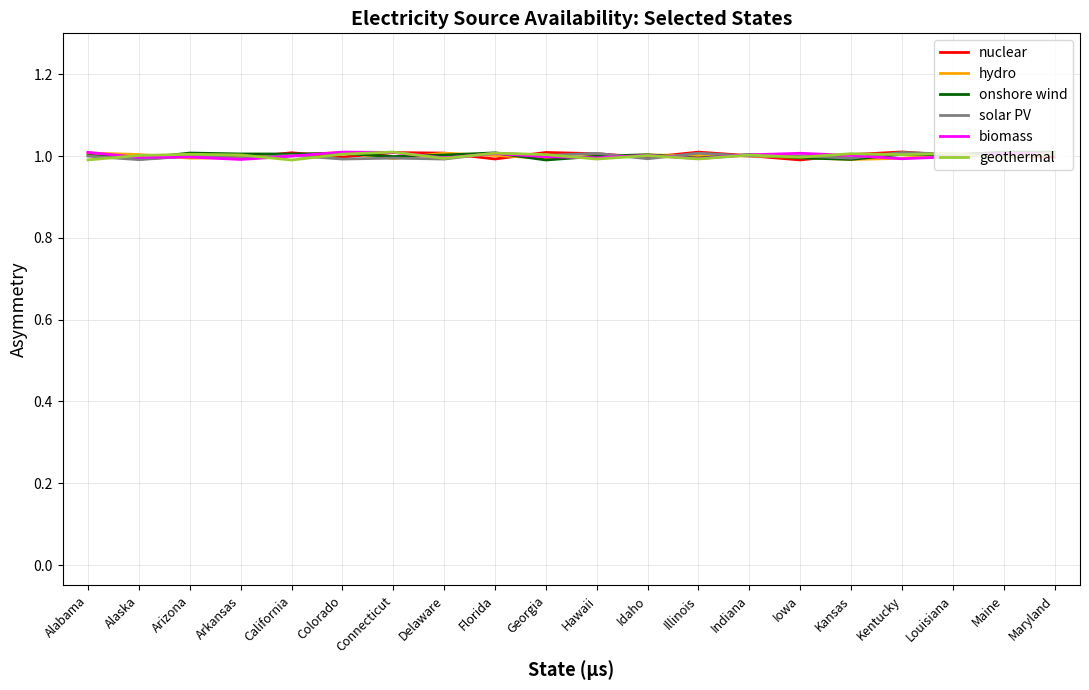

How many intersections are there between biomass and geothermal?

9